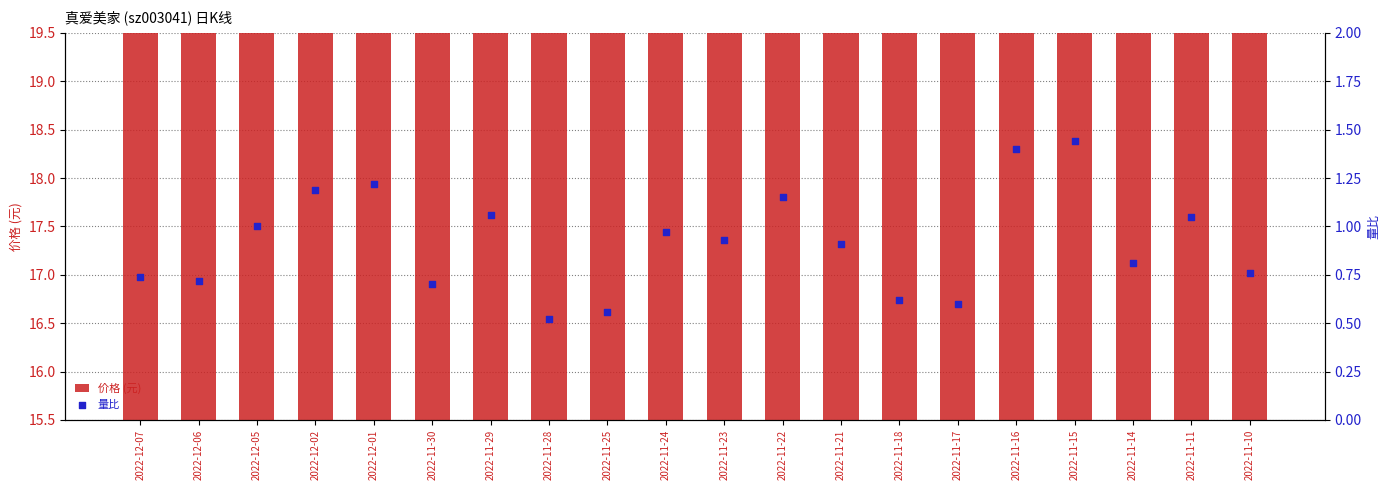

At which category is the sum across all series the highest?

2022-11-22